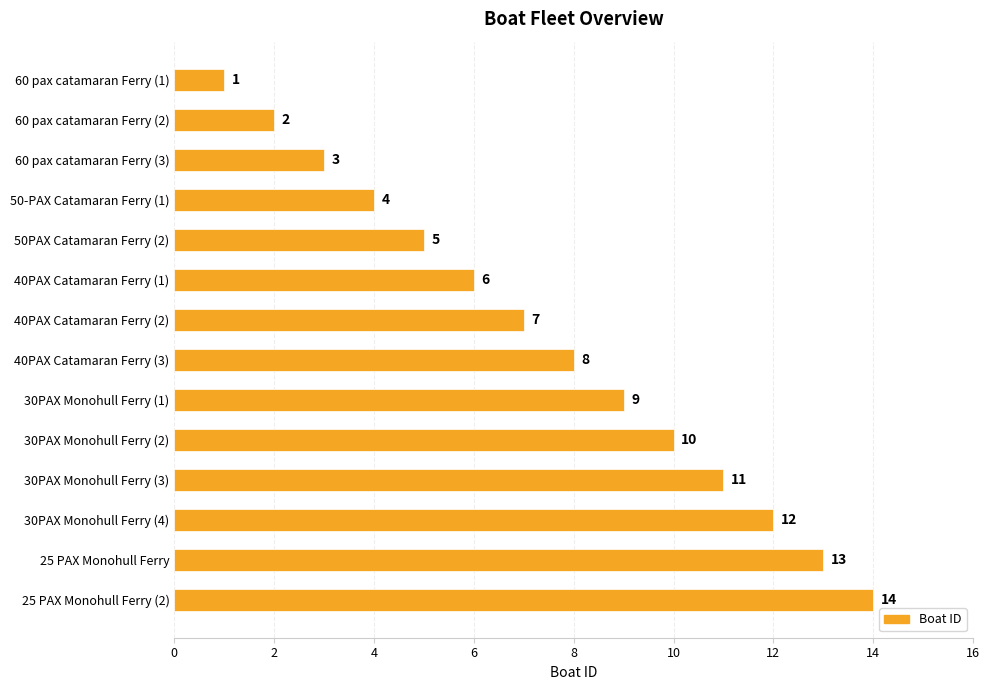

What position from the top is 30PAX Monohull Ferry (2)?

10